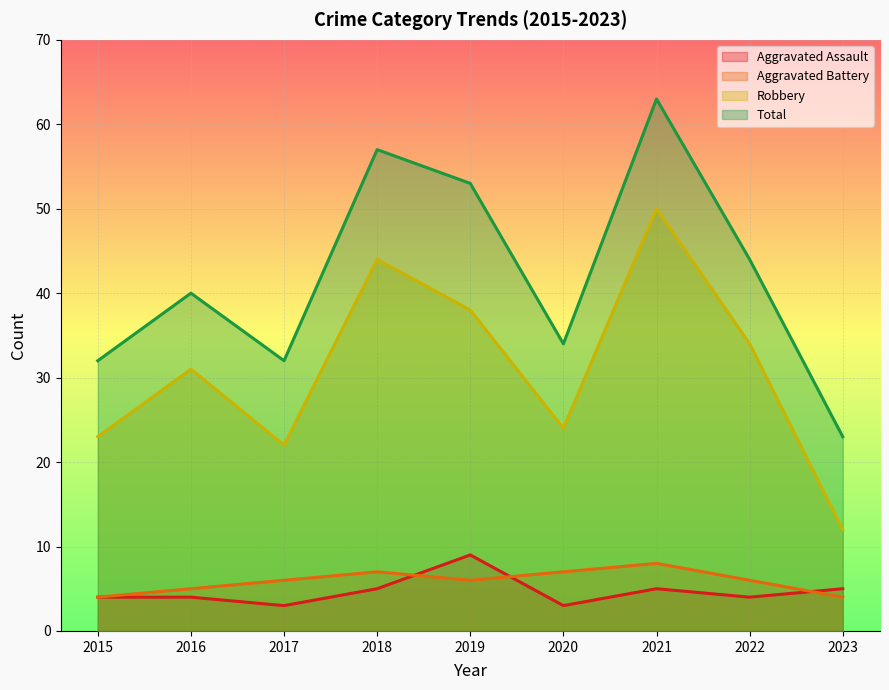

True or false: Robbery and Total intersect in this chart.

False